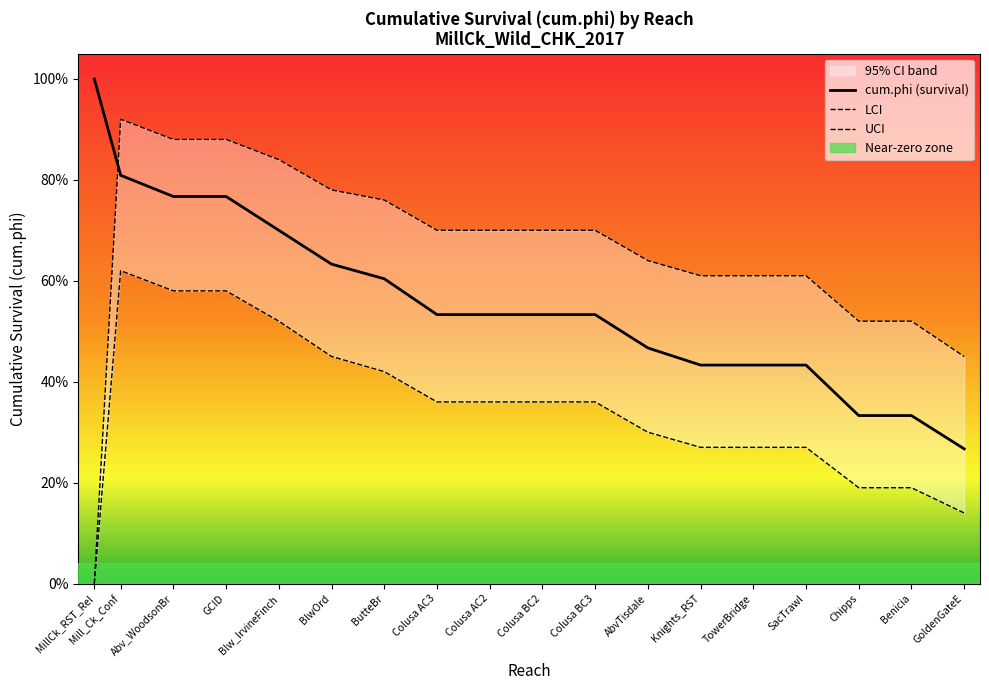

The value of LCI at GoldenGateE is 0.1. True or false?

True